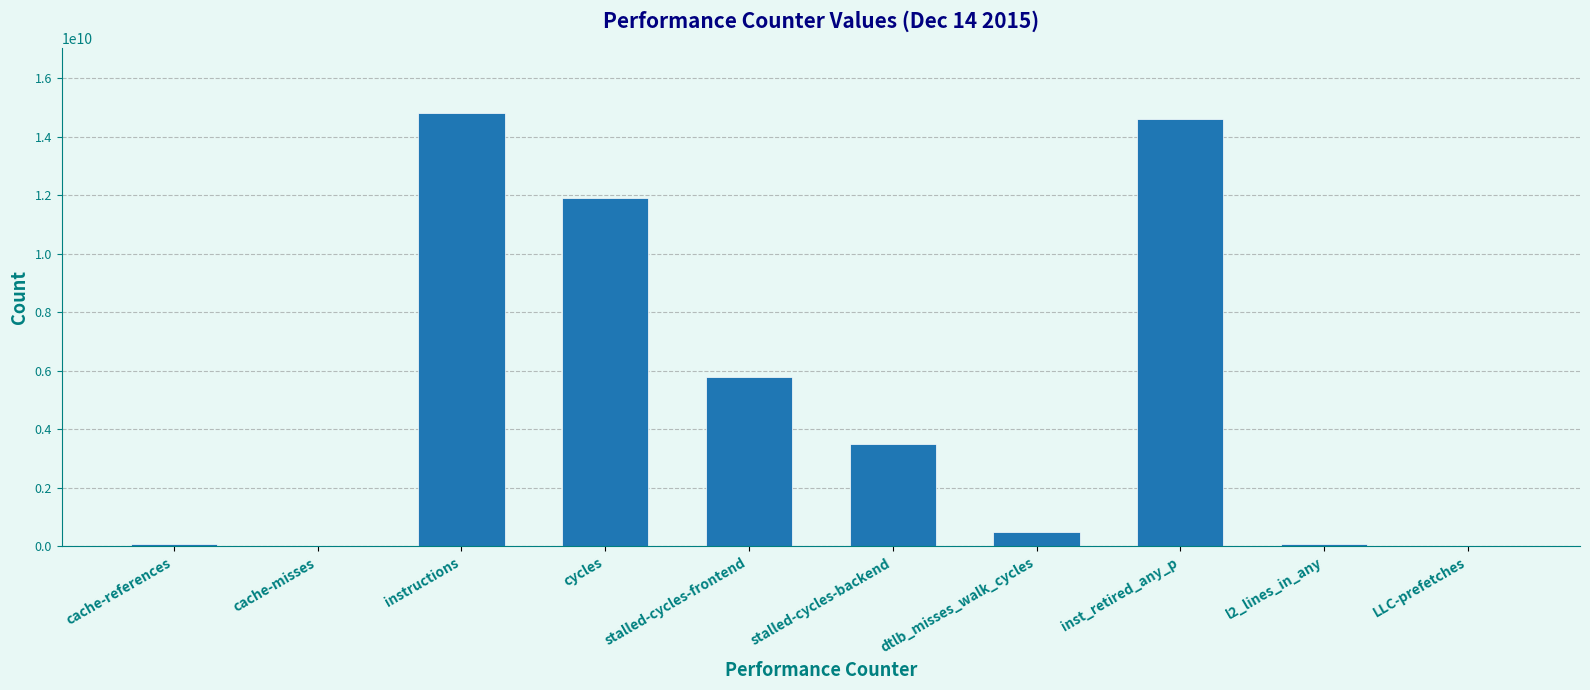

What is the greatest value displayed?

14807732725